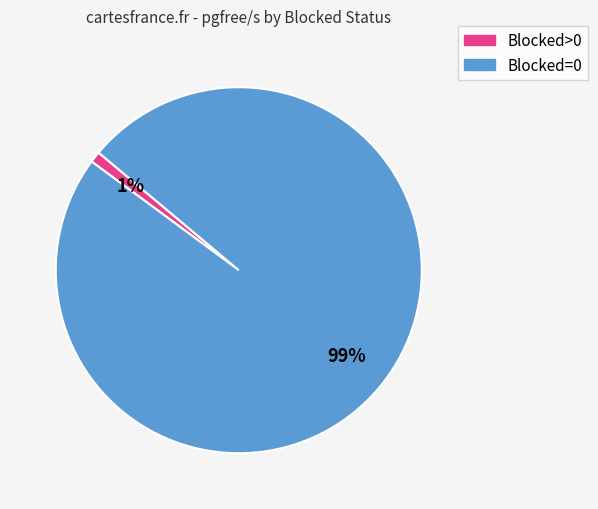

To the nearest percent, what is the difference between the largest and smallest slice percentages?

98%